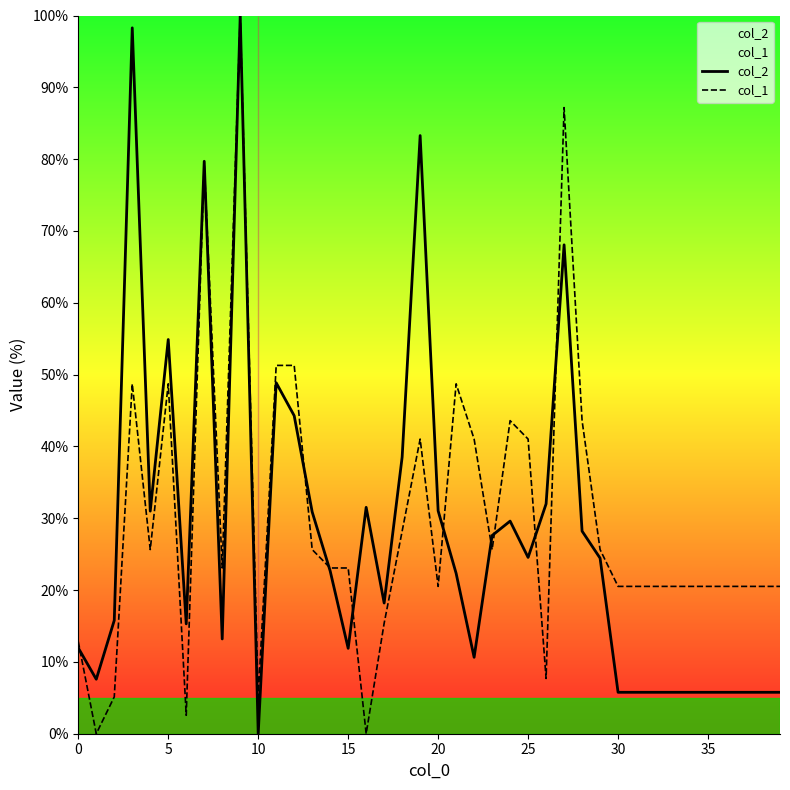

What is the value of the col_1 point at the 4th from the left?

48.7